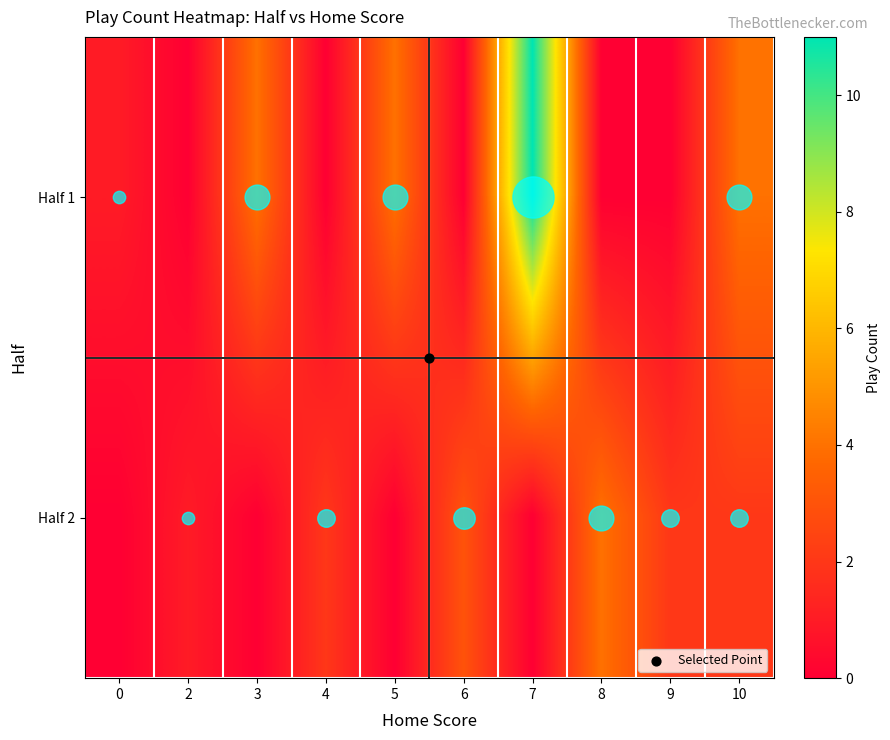

List the series in order of their overall mean, lowest first.

Half 2, Half 1